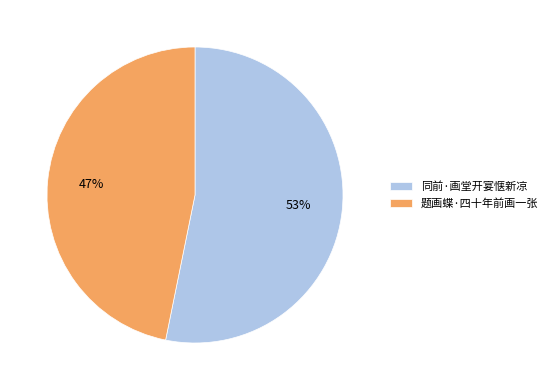

What percentage is the 同前·画堂开宴惬新凉 slice, to the nearest percent?

53%